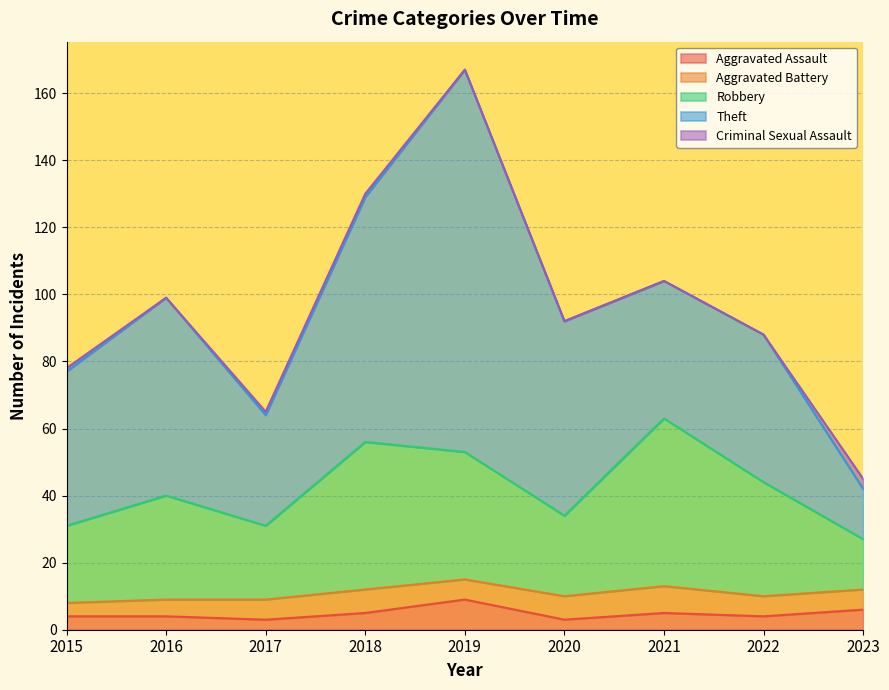

What value does the Aggravated Assault series have at 2018?

5